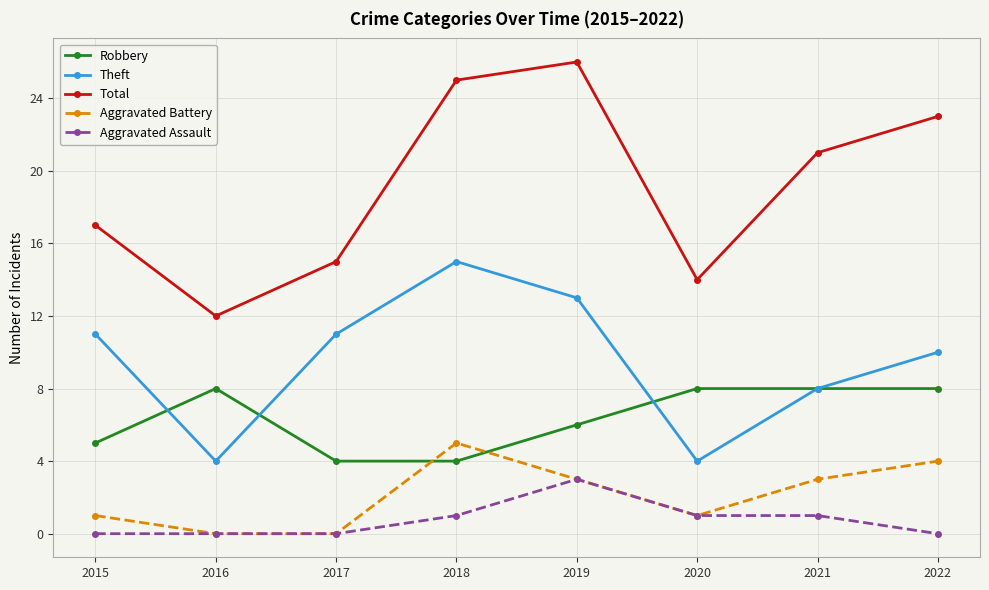

Reading left to right, transcribe all the data shown in this chart.

Robbery: 2015=5	2016=8	2017=4	2018=4	2019=6	2020=8	2021=8	2022=8
Theft: 2015=11	2016=4	2017=11	2018=15	2019=13	2020=4	2021=8	2022=10
Total: 2015=17	2016=12	2017=15	2018=25	2019=26	2020=14	2021=21	2022=23
Aggravated Battery: 2015=1	2016=0	2017=0	2018=5	2019=3	2020=1	2021=3	2022=4
Aggravated Assault: 2015=0	2016=0	2017=0	2018=1	2019=3	2020=1	2021=1	2022=0